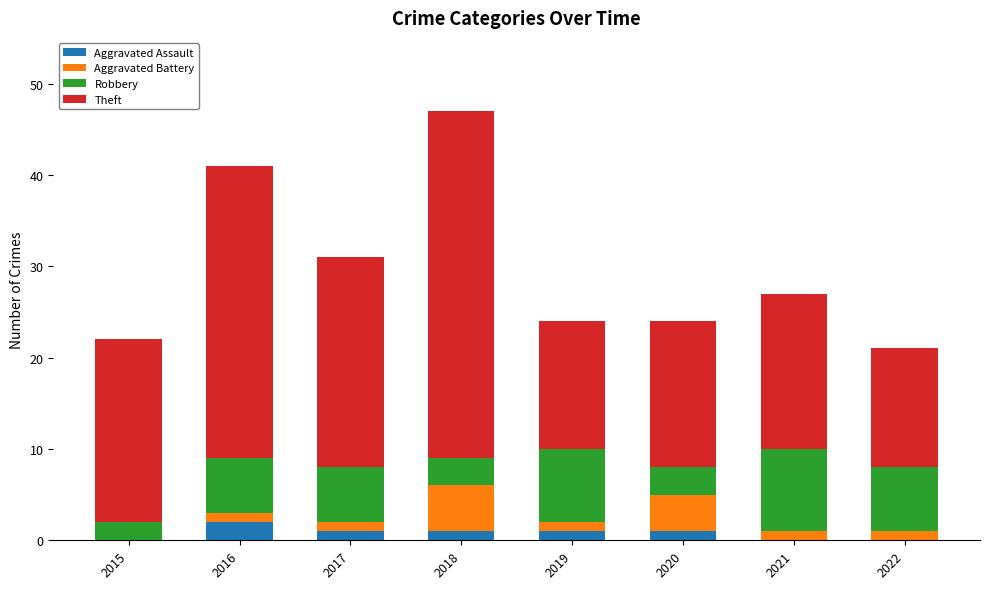

At which category is the sum across all series the highest?

2018